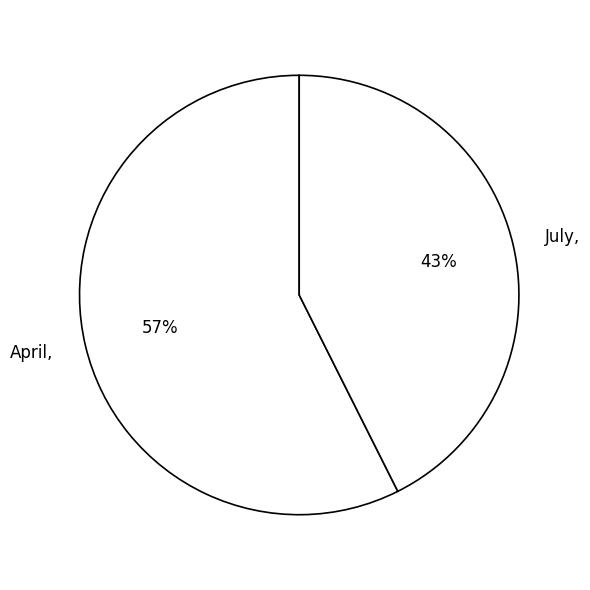

What percentage is the July slice, to the nearest percent?

43%